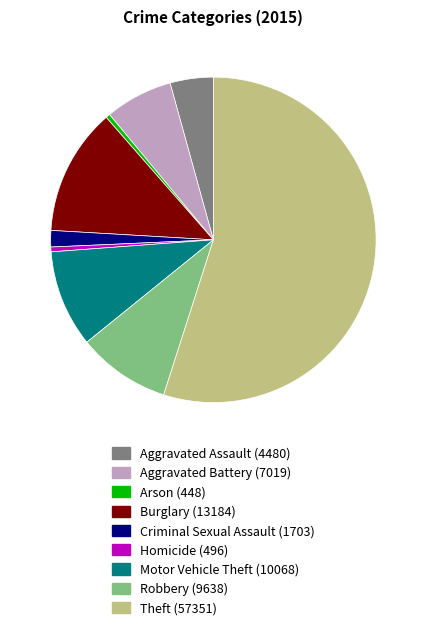

How many segments does this pie chart have?

9